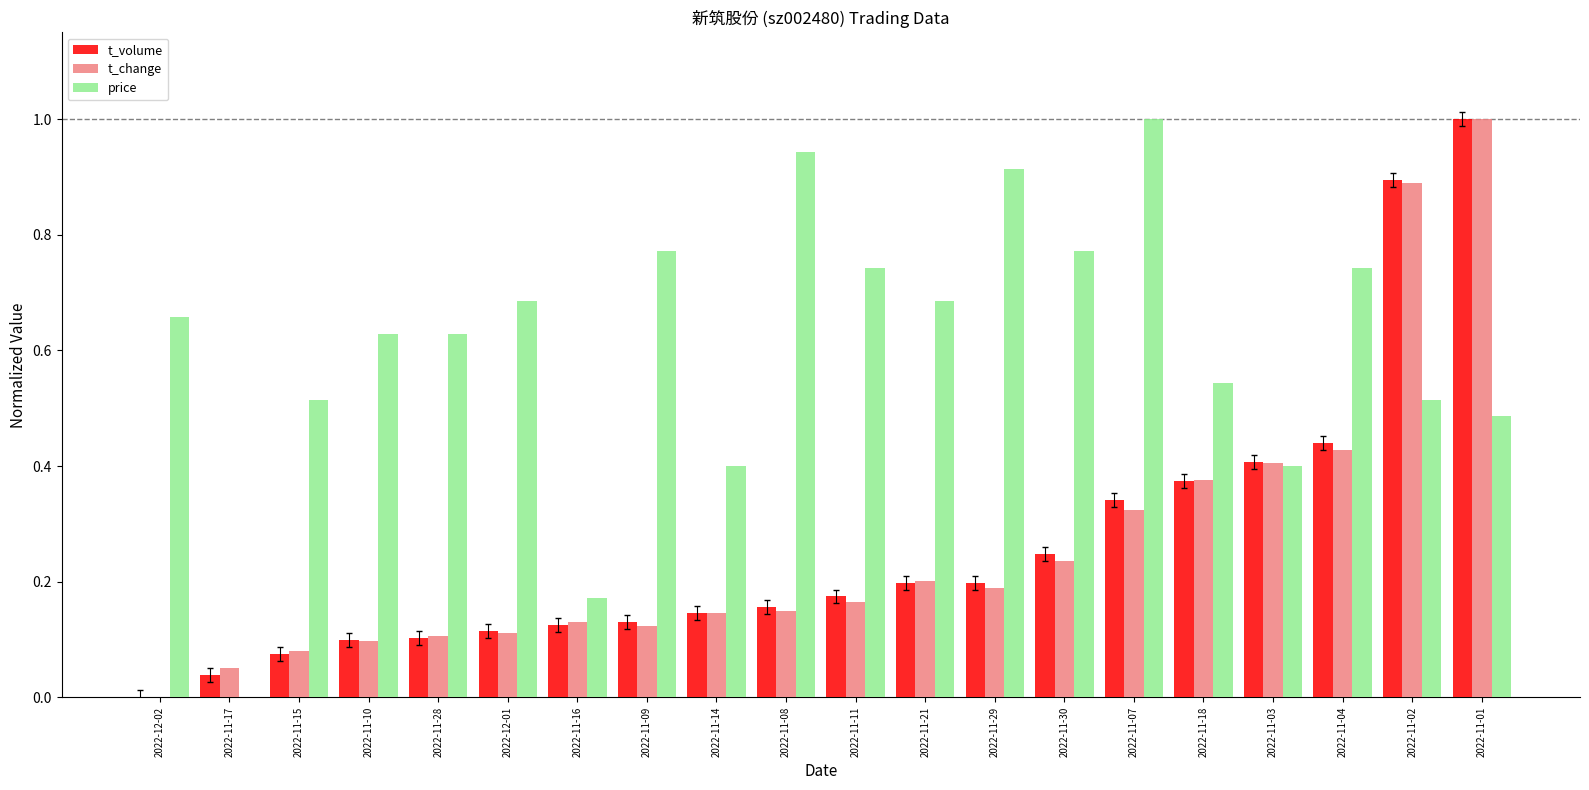

Which series has the largest total across all categories?

price